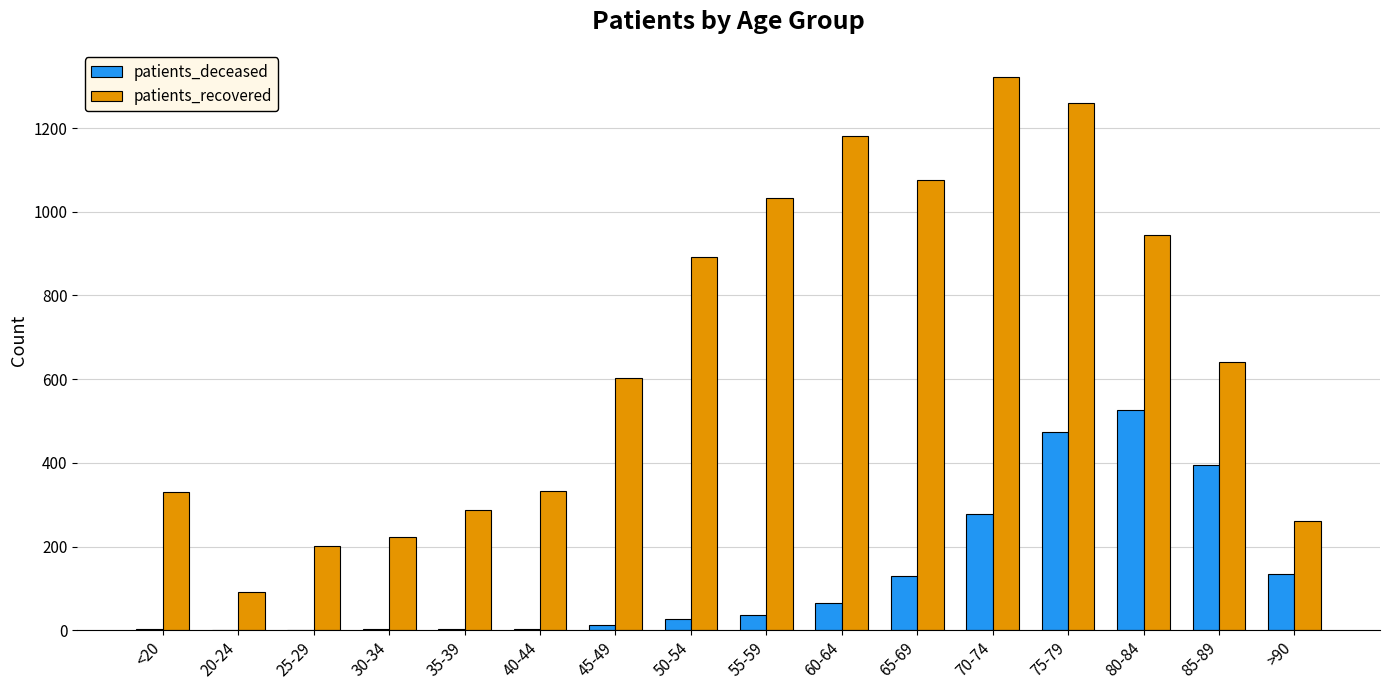

What is the maximum value shown in the chart?

1321